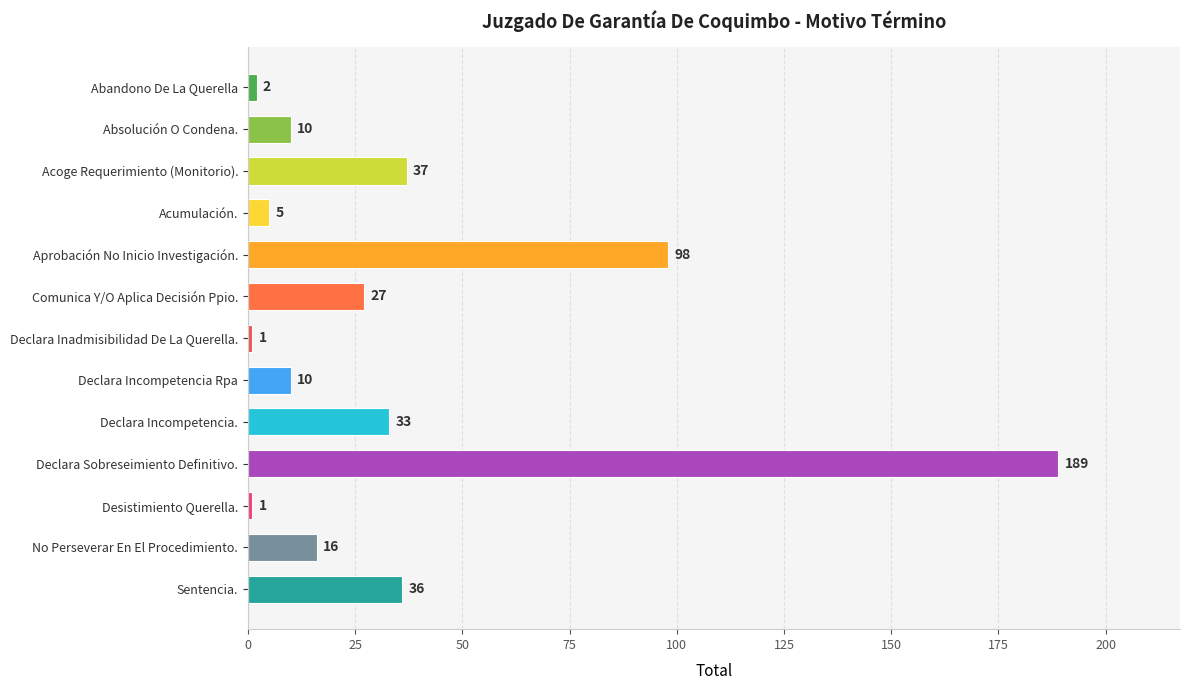

What is the ratio of the value at Declara Sobreseimiento Definitivo. to the value at Acoge Requerimiento (Monitorio).?

5.1